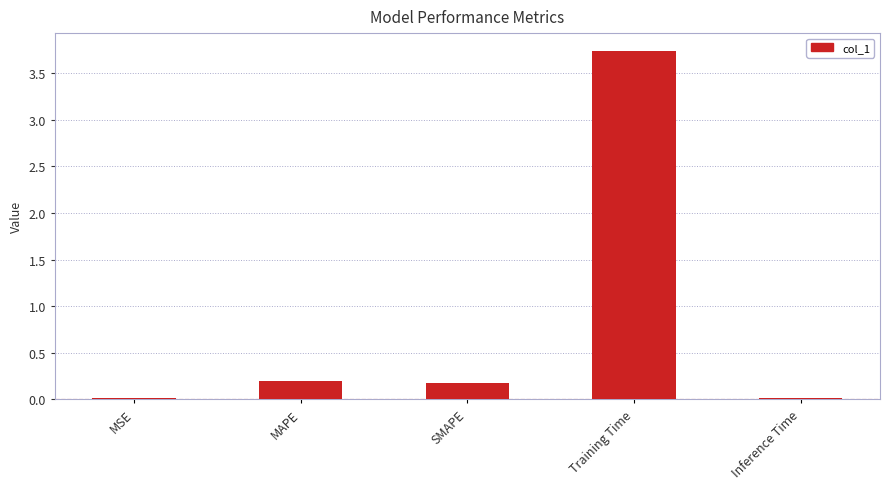

What is the average value?

0.8